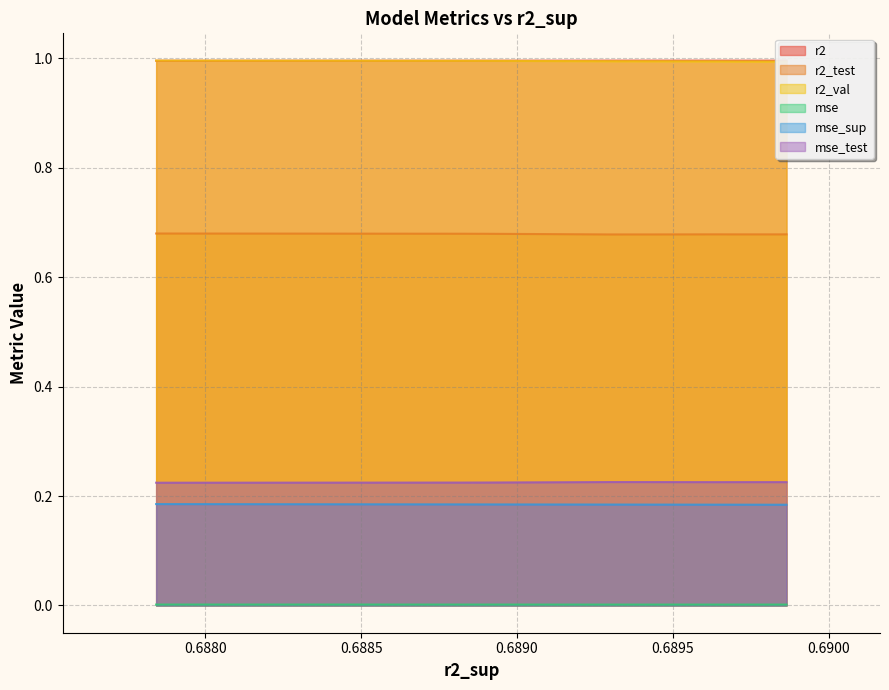

At how many categories does at least one series exceed 0?

10